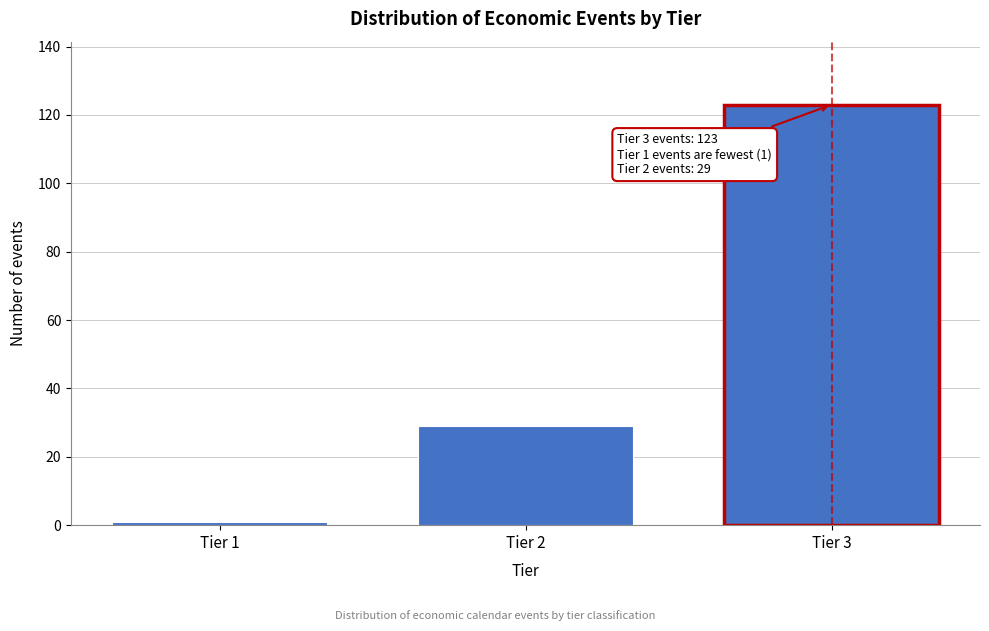

Reading left to right, transcribe all the data shown in this chart.

Tier 1=1	Tier 2=29	Tier 3=123